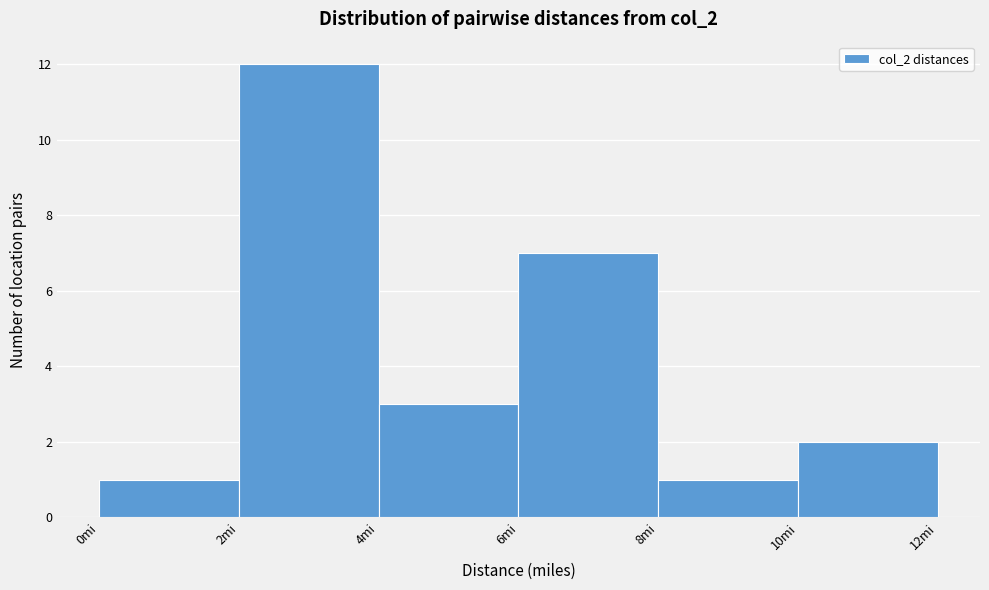

Over which range of the x-axis is the bar tallest?

2 to 4